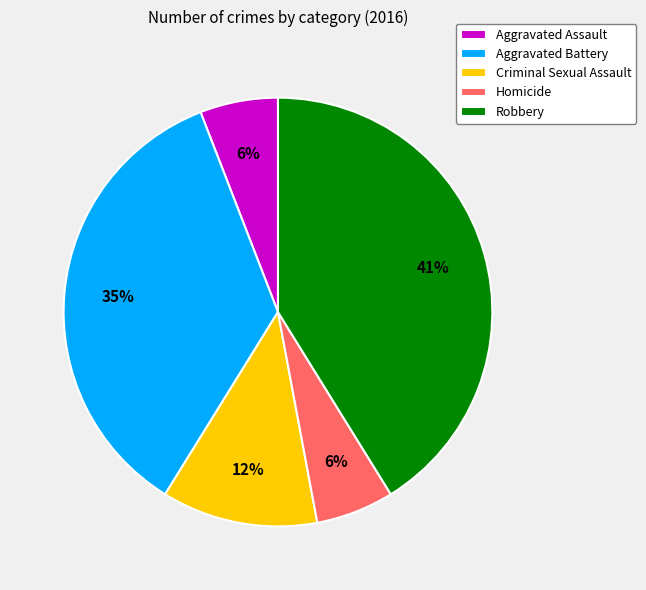

Is it true that Homicide is 1% of the pie?

False